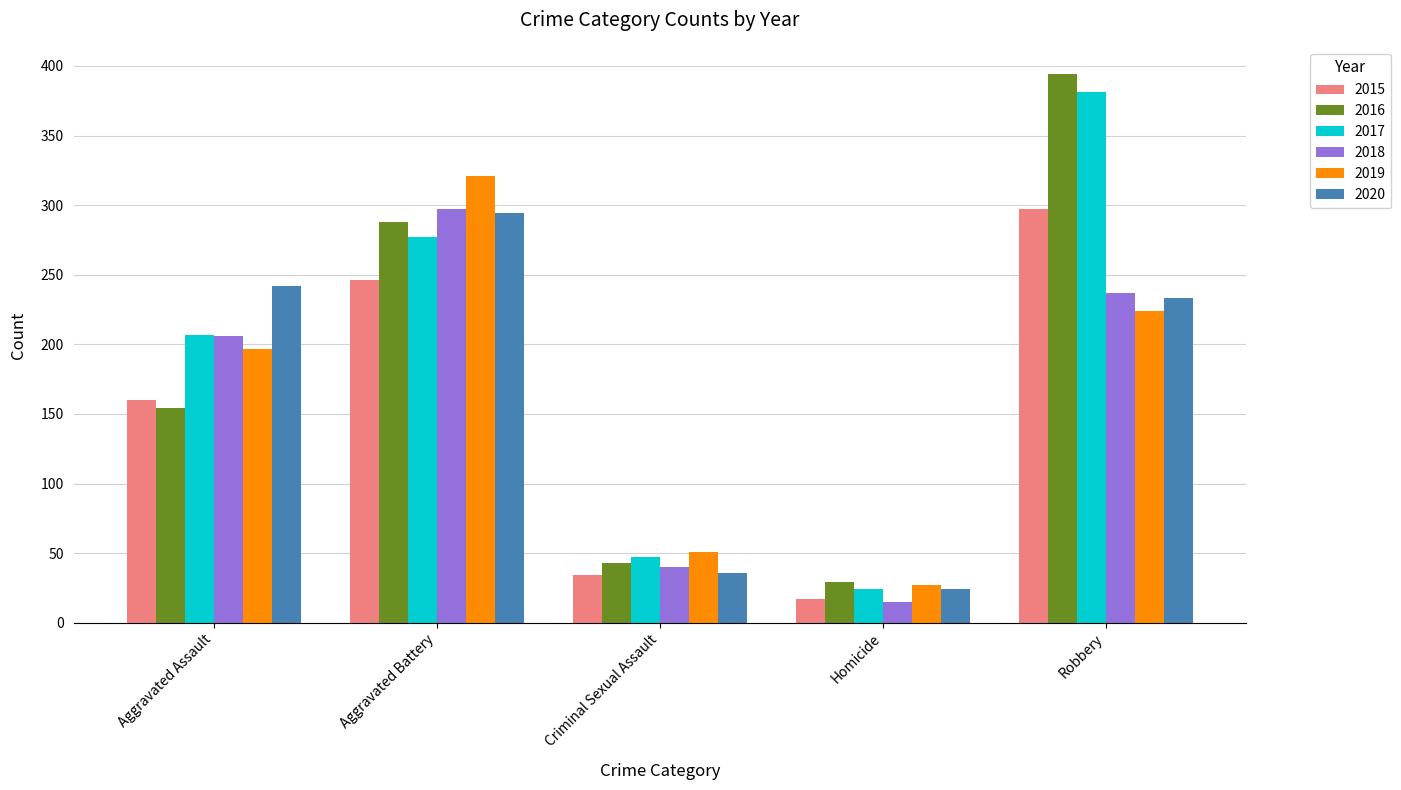

Reading left to right, transcribe all the data shown in this chart.

2015: 160	246	34	17	297
2016: 154	288	43	29	394
2017: 207	277	47	24	381
2018: 206	297	40	15	237
2019: 197	321	51	27	224
2020: 242	294	36	24	233